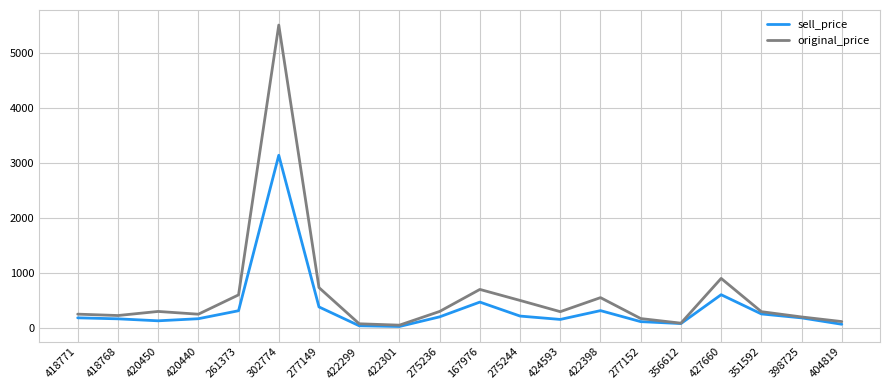

Read the original_price value at 418771.

250